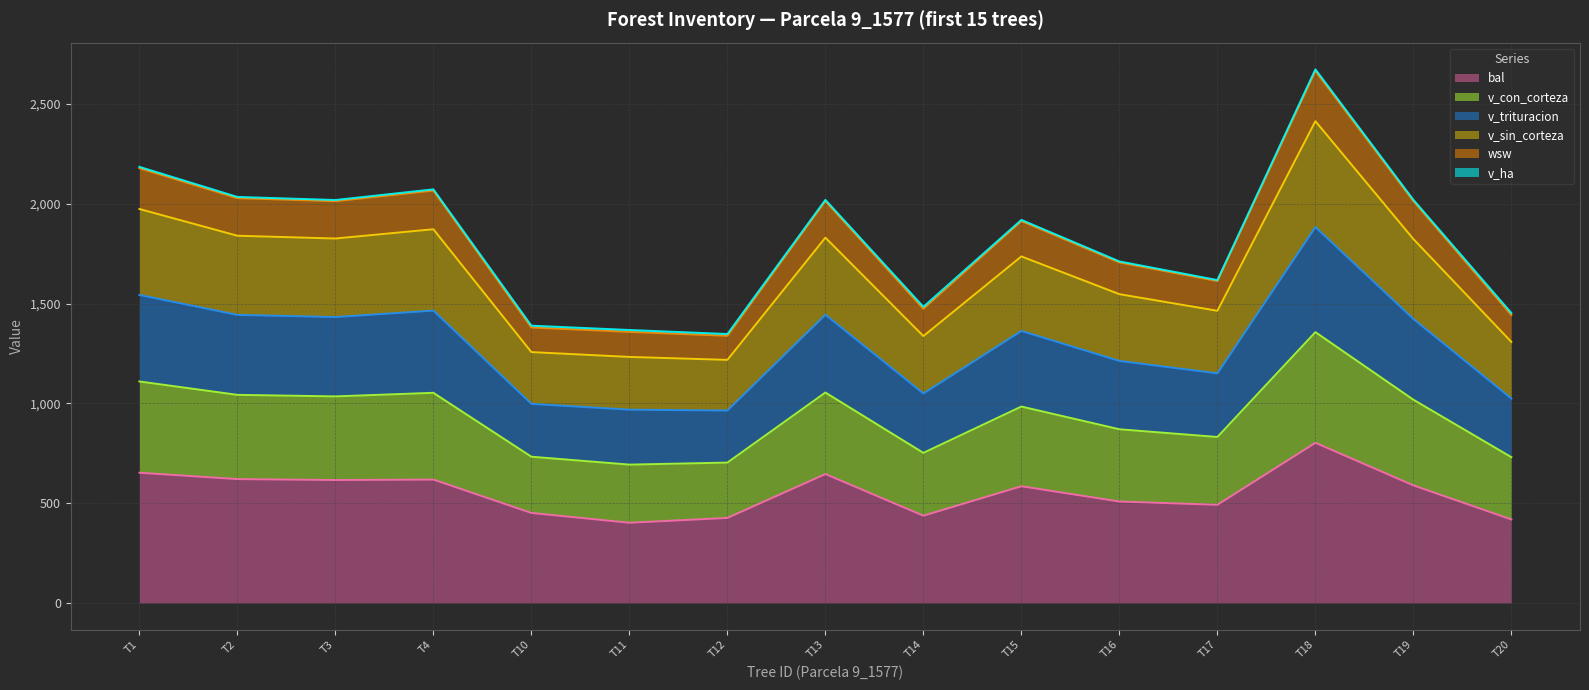

At which category is the sum across all series the highest?

T18